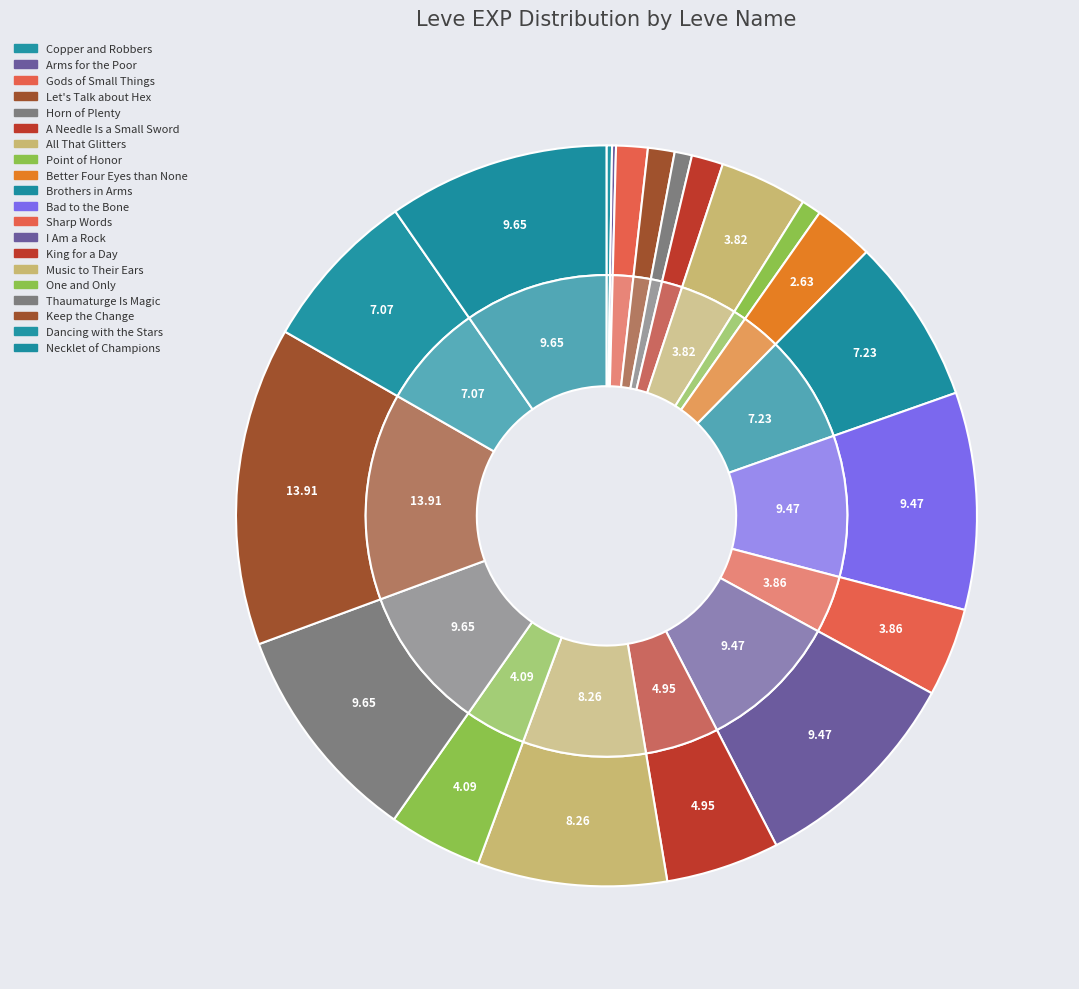

To the nearest percent, what is the combined percentage of I Am a Rock and Keep the Change?

23%